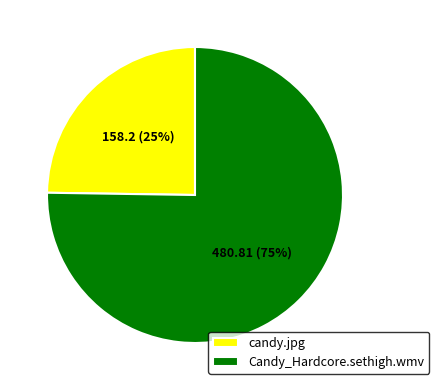

To the nearest percent, what is the difference between the largest and smallest slice percentages?

50%